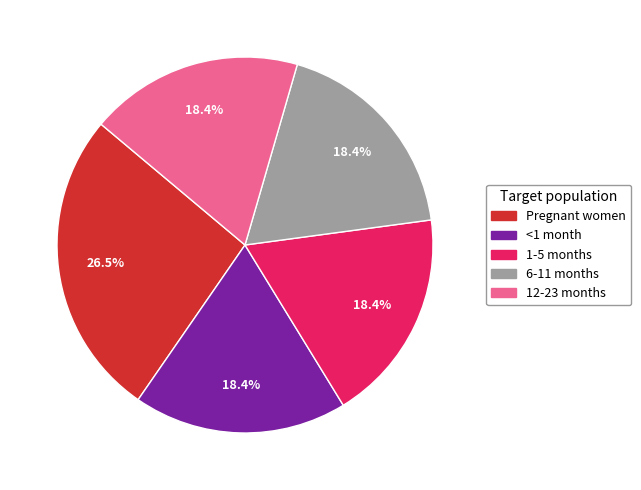

Does <1 month account for over 50% of the chart?

No